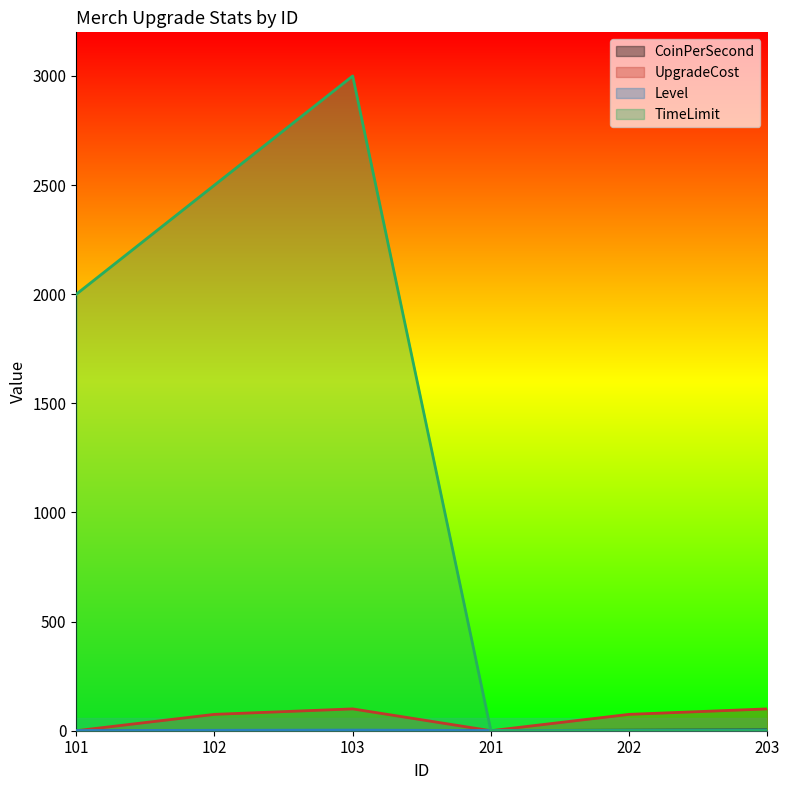

True or false: TimeLimit has a value of 0 at 202.

True